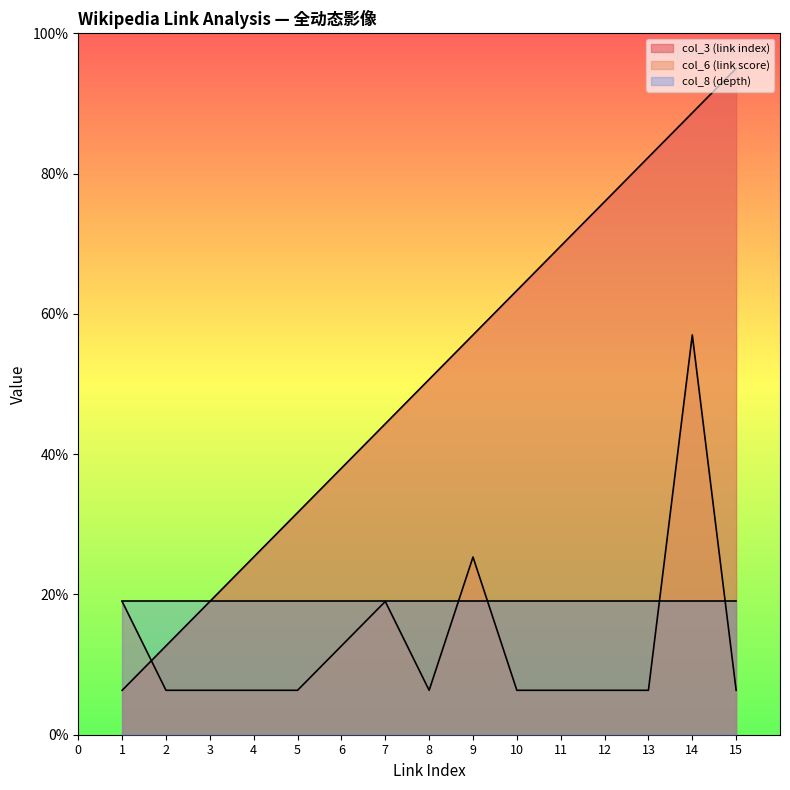

What is the sum of all col_6 (link score) values?

19.6